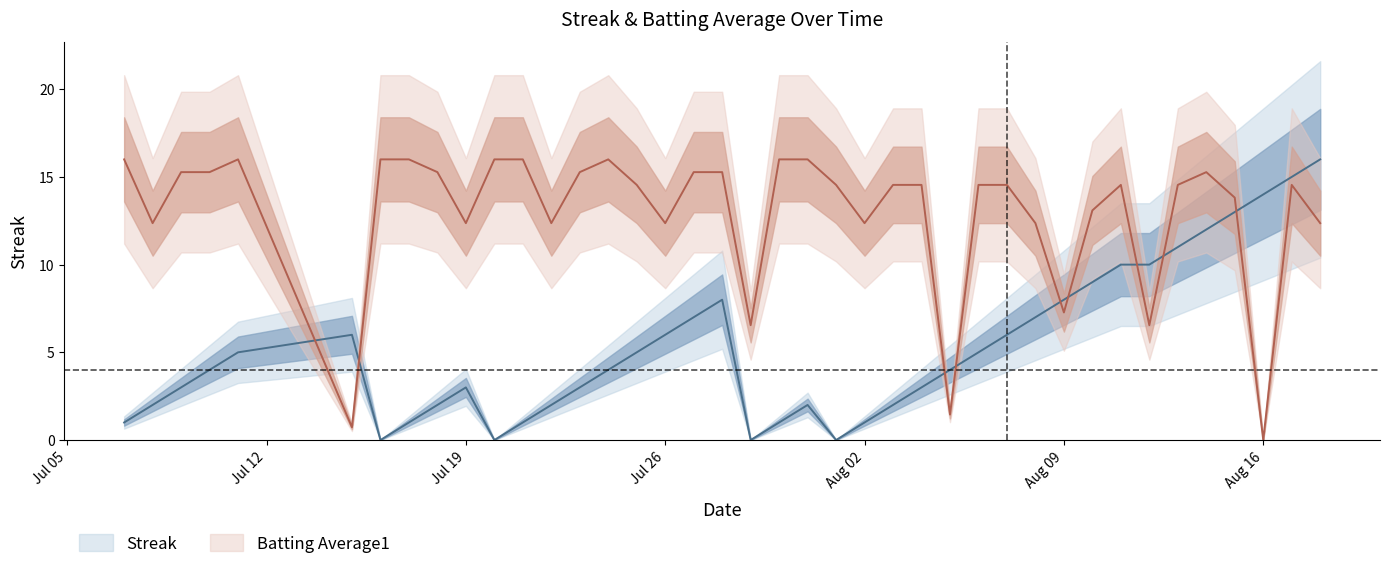

What is the average value of the Batting Average1 series?

12.9